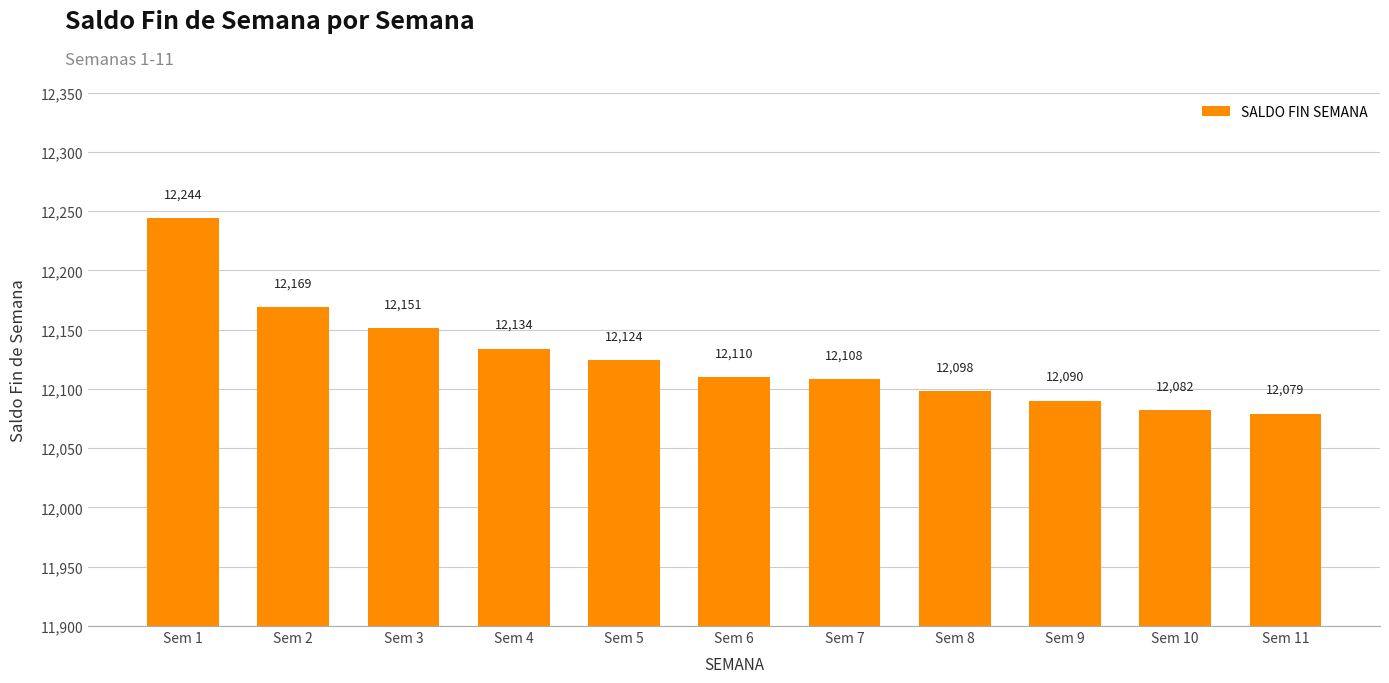

At which label is the value closest to 12161?

Sem 2